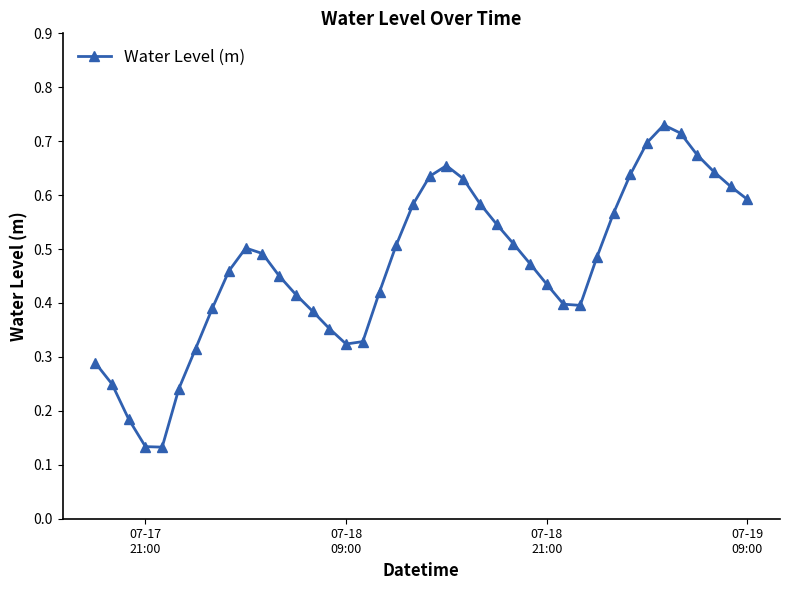

Does the chart display data point markers on the line(s)?

Yes